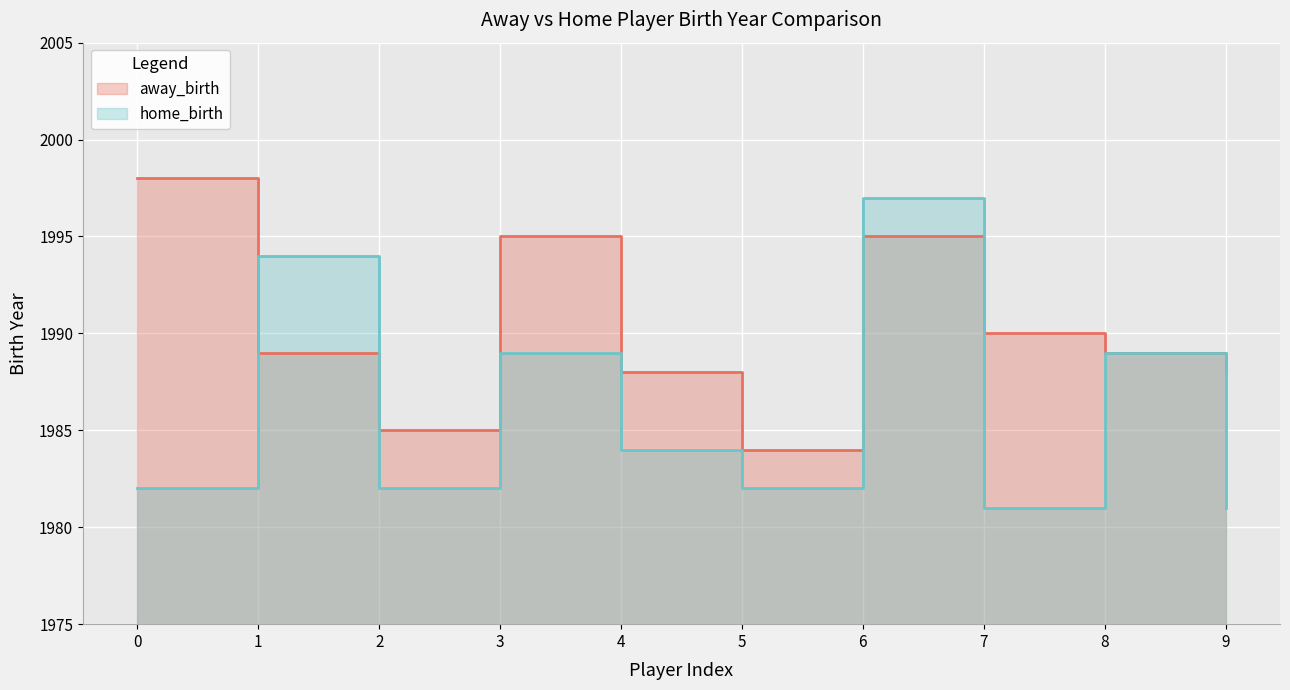

True or false: away_birth and home_birth intersect in this chart.

False